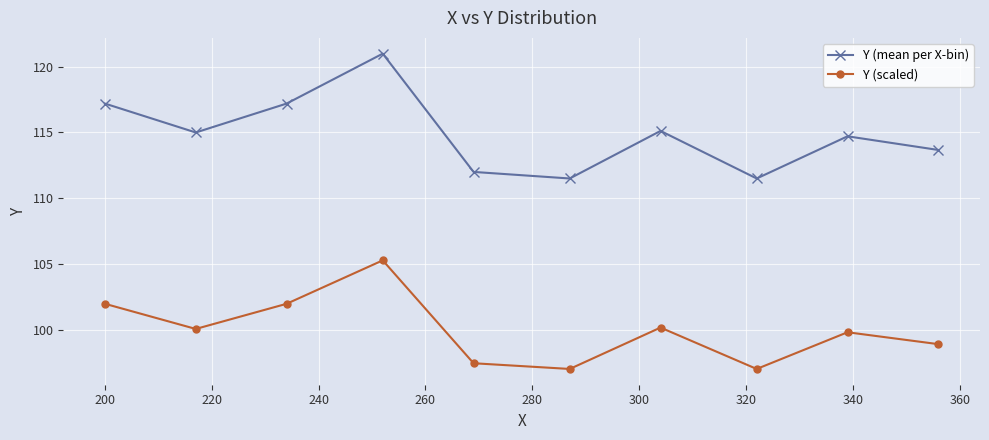

What is the sum of all Y (scaled) values?

999.5